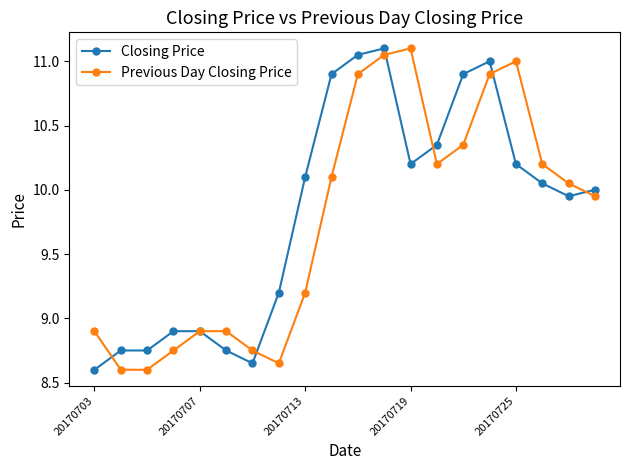

What are all the series names shown in the legend?

Closing Price, Previous Day Closing Price